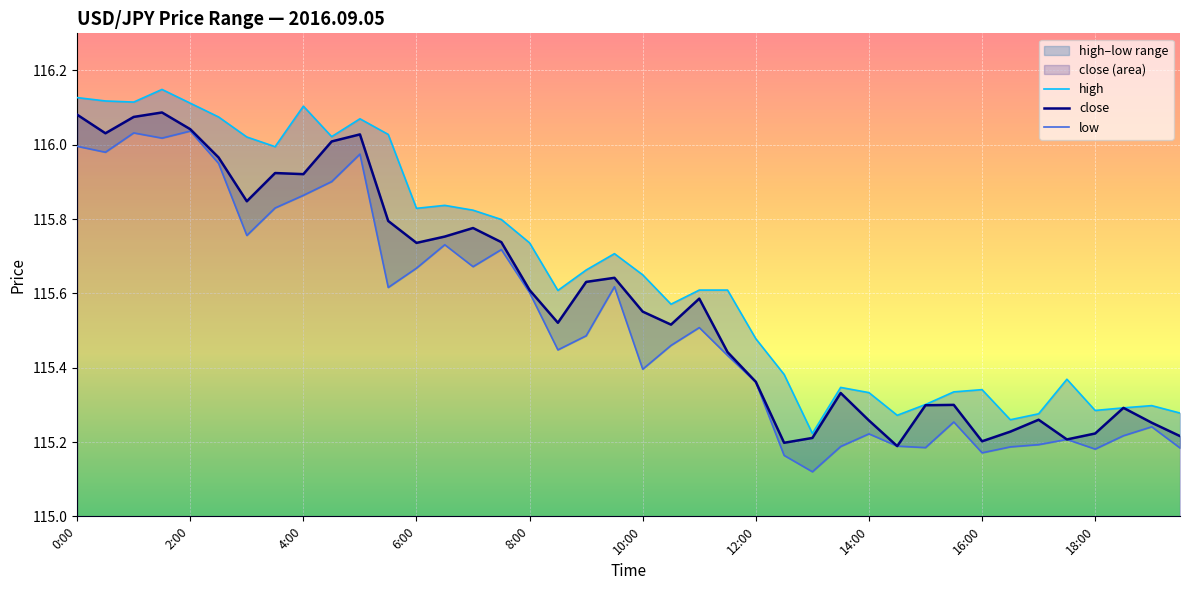

The close series shows 192.8 at 4:00. True or false?

False